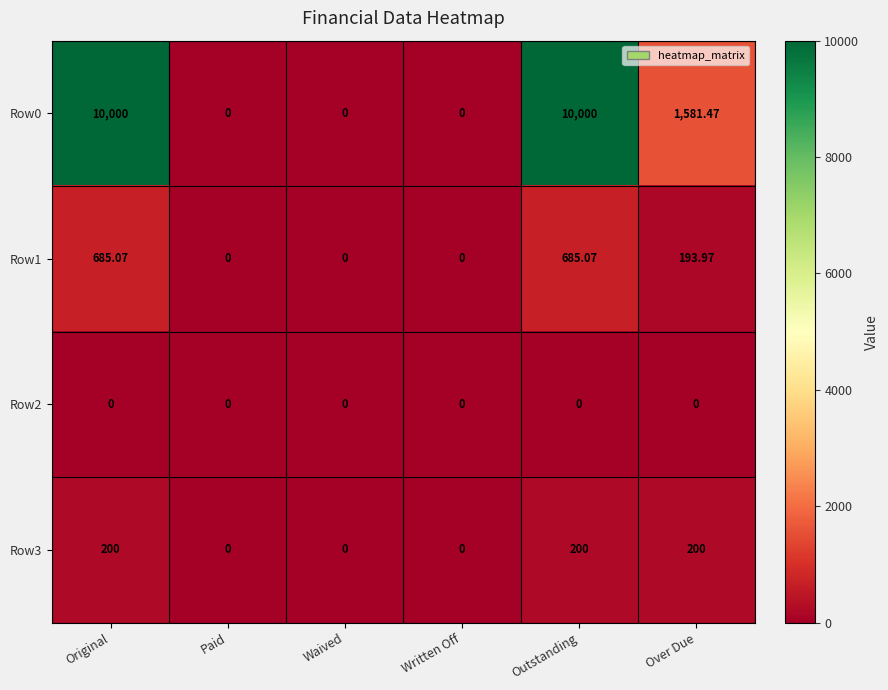

Where does the Row1 series first go above 193?

Original